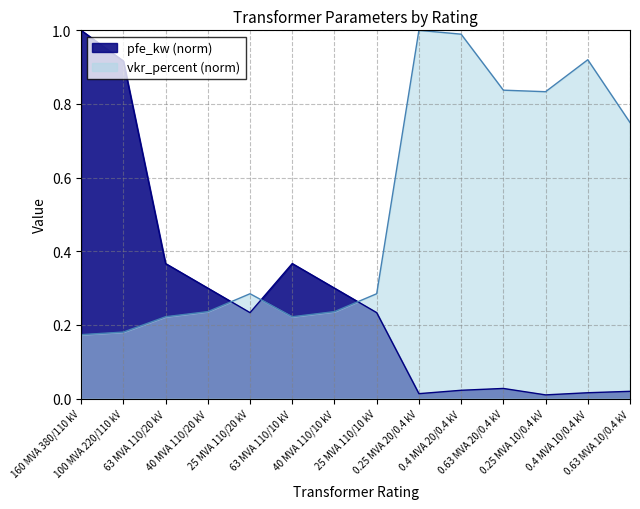

Reading left to right, list all the values displayed in this chart.

pfe_kw: 160 MVA 380/110 kV=1.0	100 MVA 220/110 kV=0.9	63 MVA 110/20 kV=0.4	40 MVA 110/20 kV=0.3	25 MVA 110/20 kV=0.2	63 MVA 110/10 kV=0.4	40 MVA 110/10 kV=0.3	25 MVA 110/10 kV=0.2	0.25 MVA 20/0.4 kV=0.0	0.4 MVA 20/0.4 kV=0.0	0.63 MVA 20/0.4 kV=0.0	0.25 MVA 10/0.4 kV=0.0	0.4 MVA 10/0.4 kV=0.0	0.63 MVA 10/0.4 kV=0.0
vkr_percent: 160 MVA 380/110 kV=0.2	100 MVA 220/110 kV=0.2	63 MVA 110/20 kV=0.2	40 MVA 110/20 kV=0.2	25 MVA 110/20 kV=0.3	63 MVA 110/10 kV=0.2	40 MVA 110/10 kV=0.2	25 MVA 110/10 kV=0.3	0.25 MVA 20/0.4 kV=1.0	0.4 MVA 20/0.4 kV=1.0	0.63 MVA 20/0.4 kV=0.8	0.25 MVA 10/0.4 kV=0.8	0.4 MVA 10/0.4 kV=0.9	0.63 MVA 10/0.4 kV=0.7